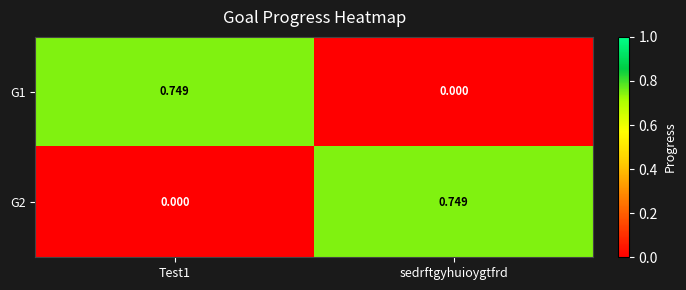

At which label does G2 reach its peak?

sedrftgyhuioygtfrd